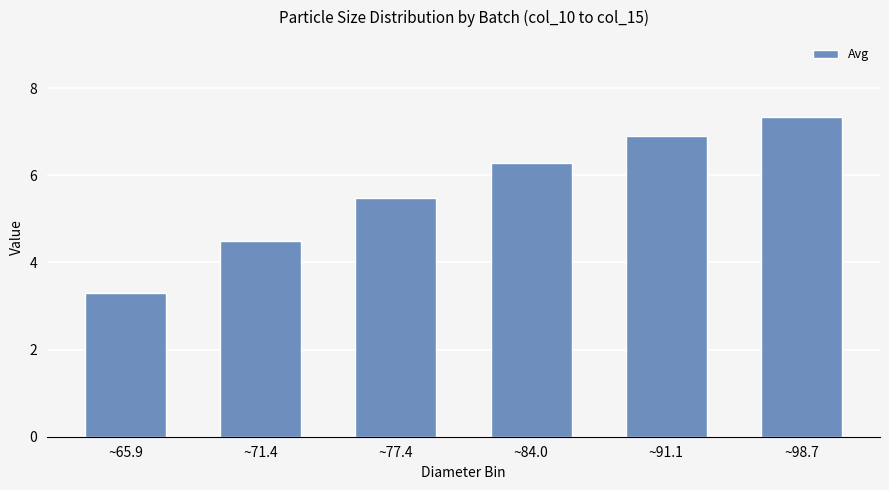

True or false: the data shows 2.2 at ~71.4.

False